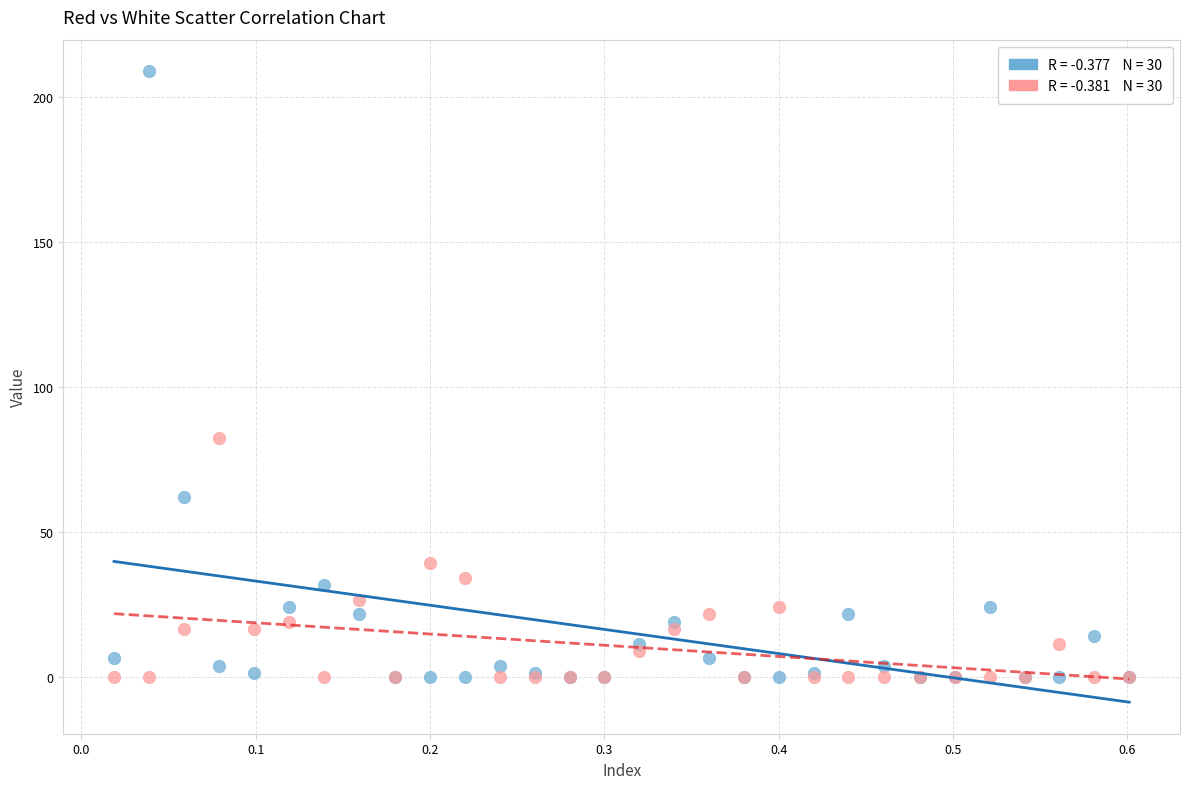

Across all series, what Y value is closest to 104?

82.5